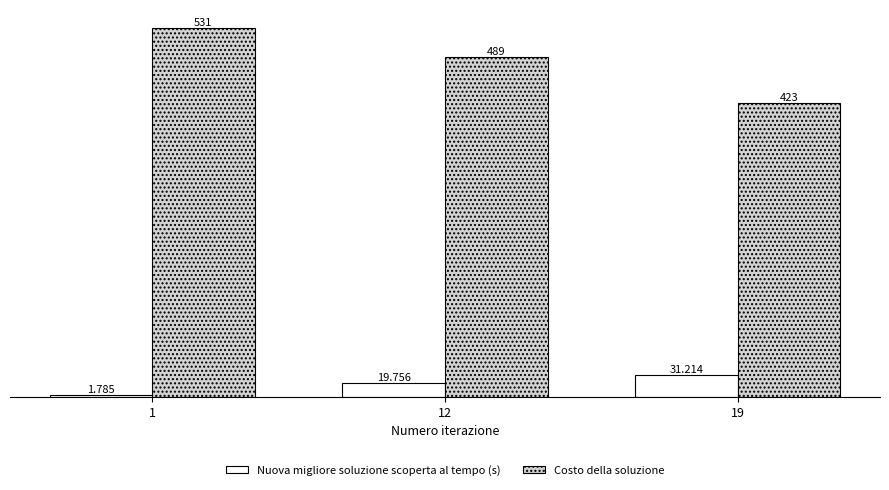

What is the total value across all series at 1?

532.8